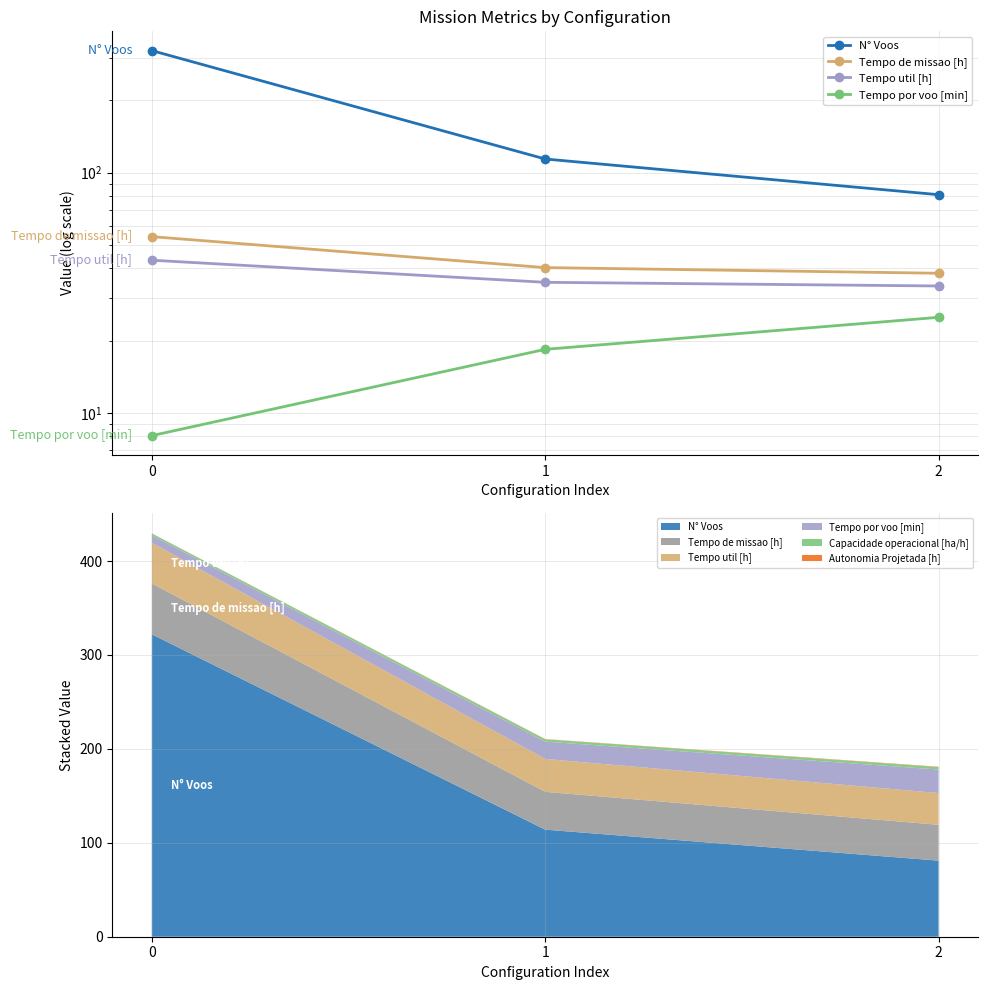

Rank the categories by Tempo por voo [min] value from lowest to highest.

0, 1, 2